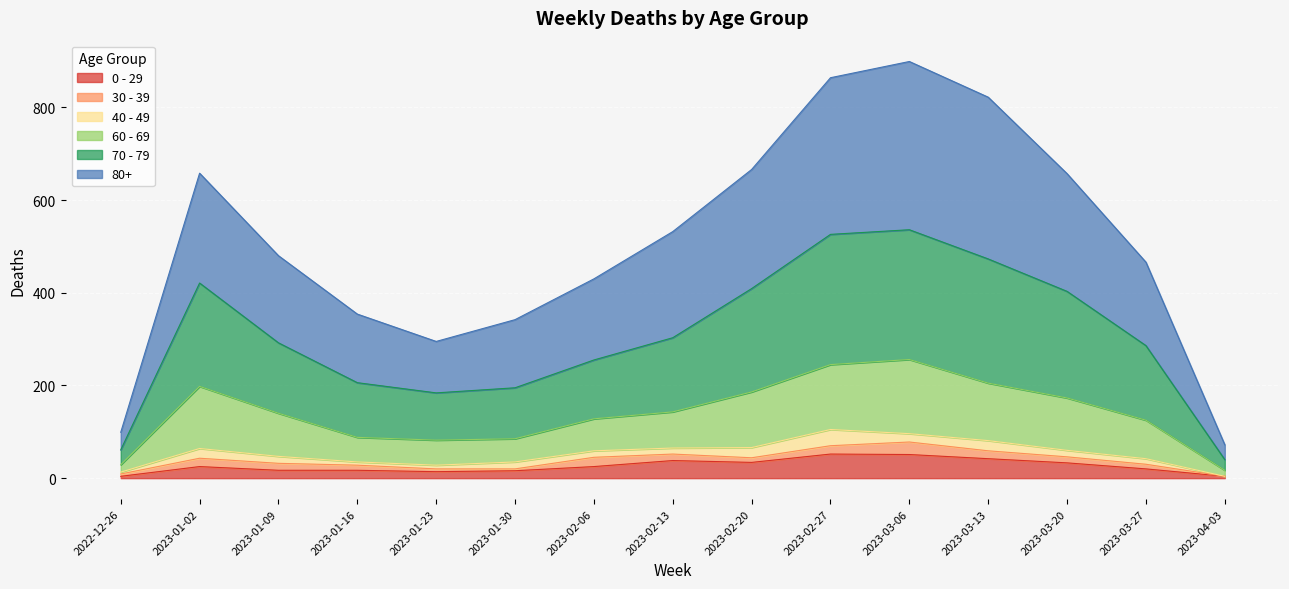

True or false: 60 - 69 and 80+ cross at least once.

False